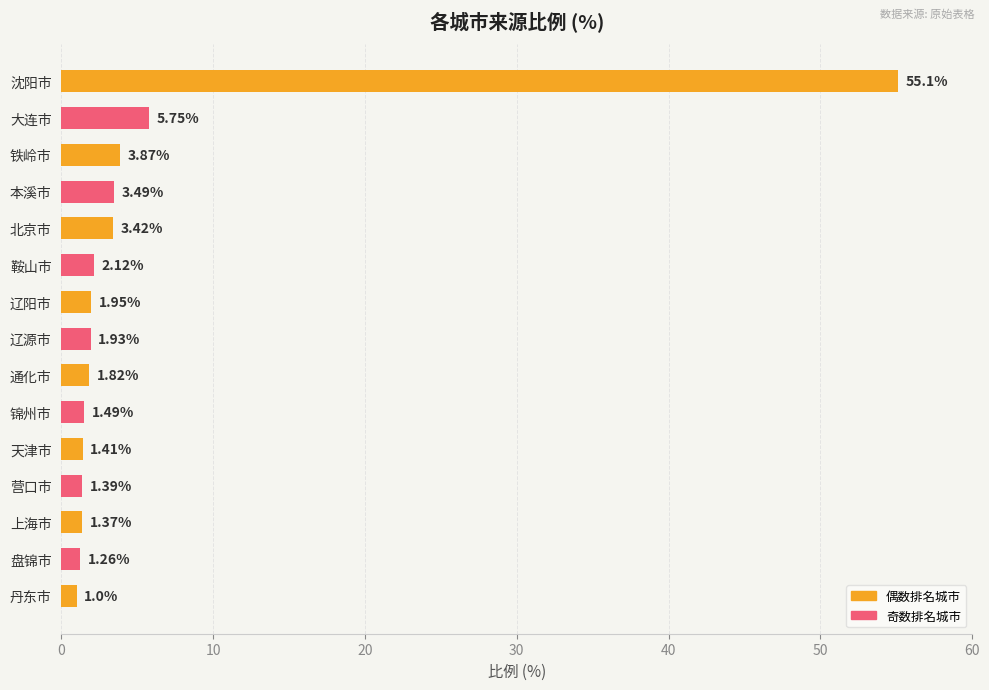

What is the sum of all values?

87.4